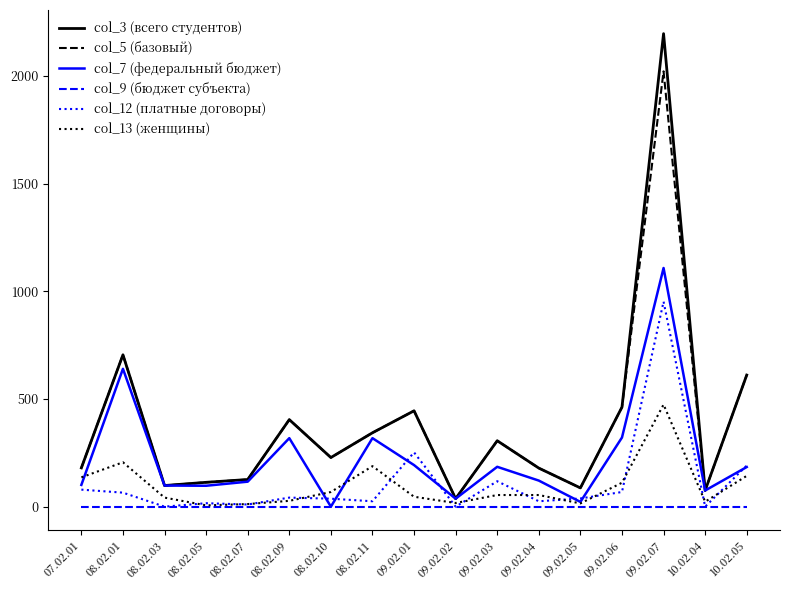

How many series are shown in this chart?

6